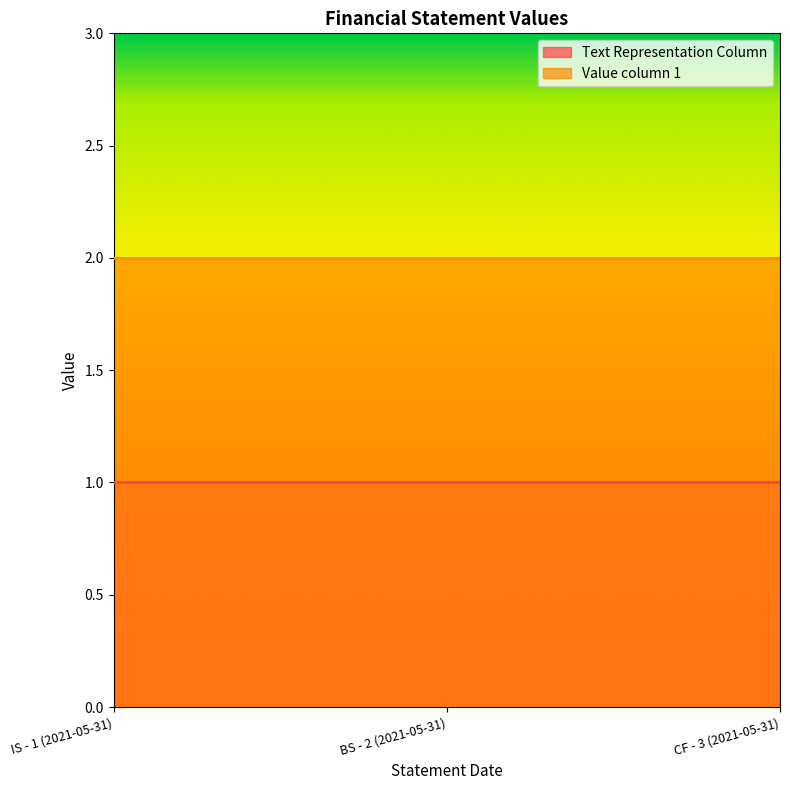

Reading left to right, list all the values displayed in this chart.

Text Representation Column: IS - 1 (2021-05-31)=1	BS - 2 (2021-05-31)=1	CF - 3 (2021-05-31)=1
Value column 1: IS - 1 (2021-05-31)=2	BS - 2 (2021-05-31)=2	CF - 3 (2021-05-31)=2